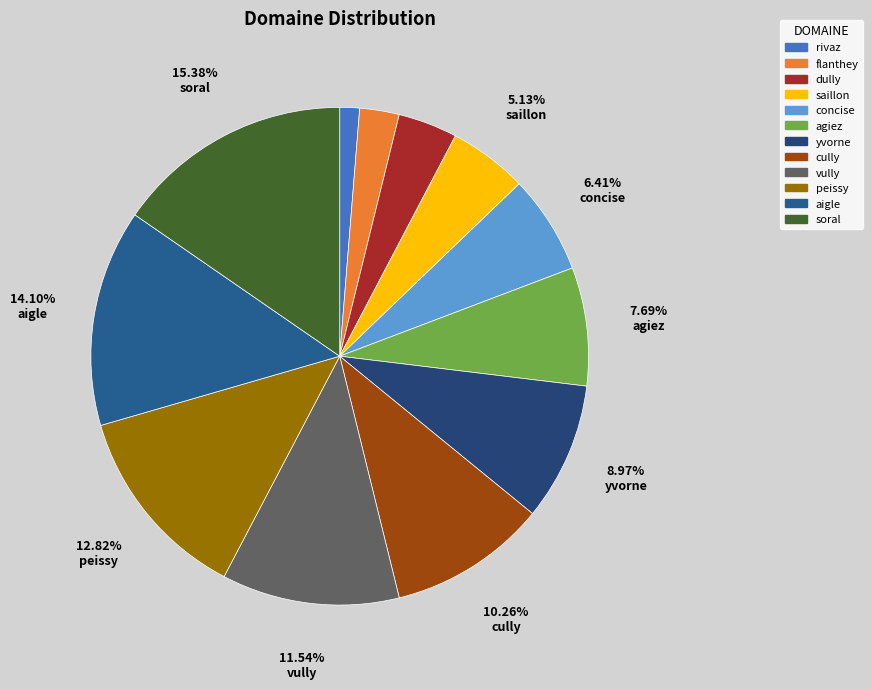

What percentage is the cully slice, to the nearest percent?

10%